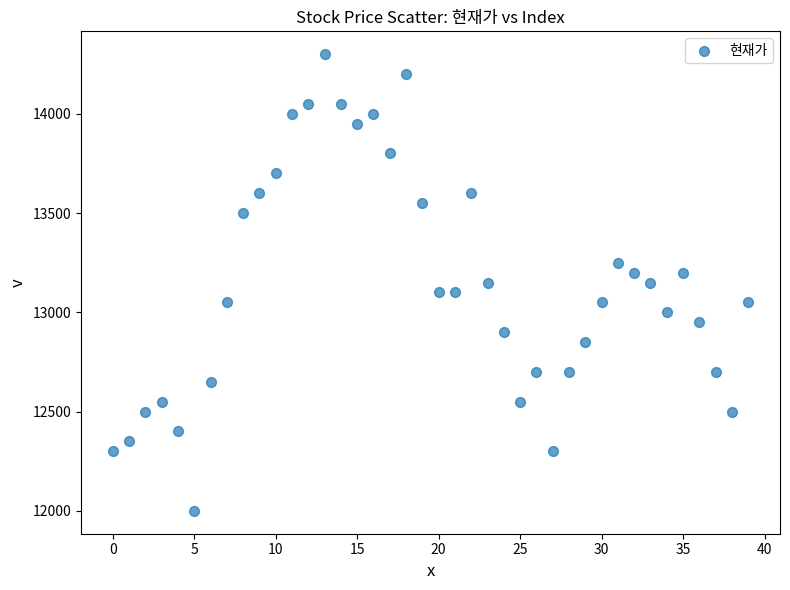

What is the range of Y values (max minus min)?

2300